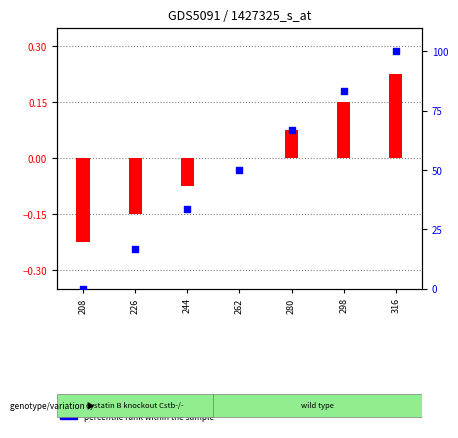

Which series has the largest total across all categories?

percentile rank within the sample